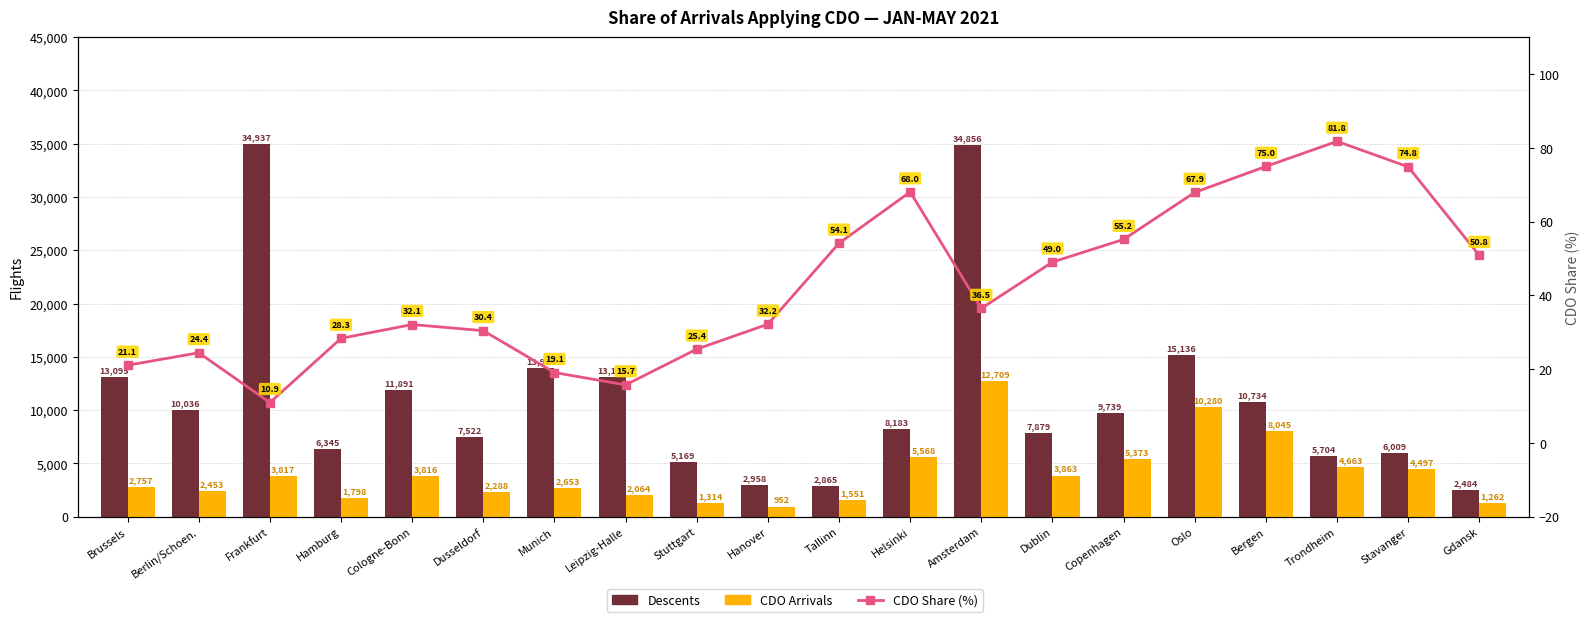

True or false: Descents has a value of 5299.2 at Dublin.

False